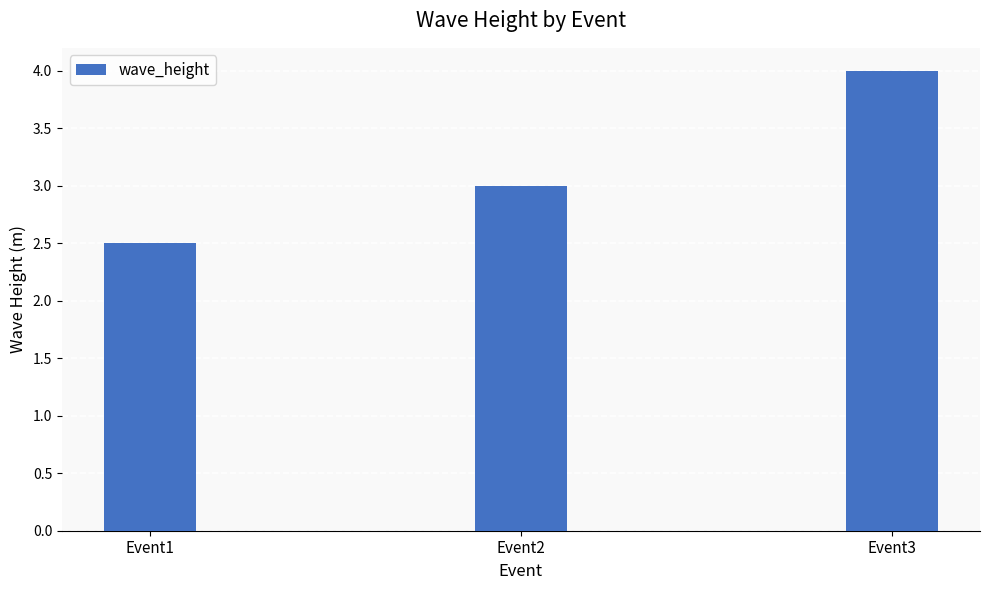

Count the number of data series in this chart.

1